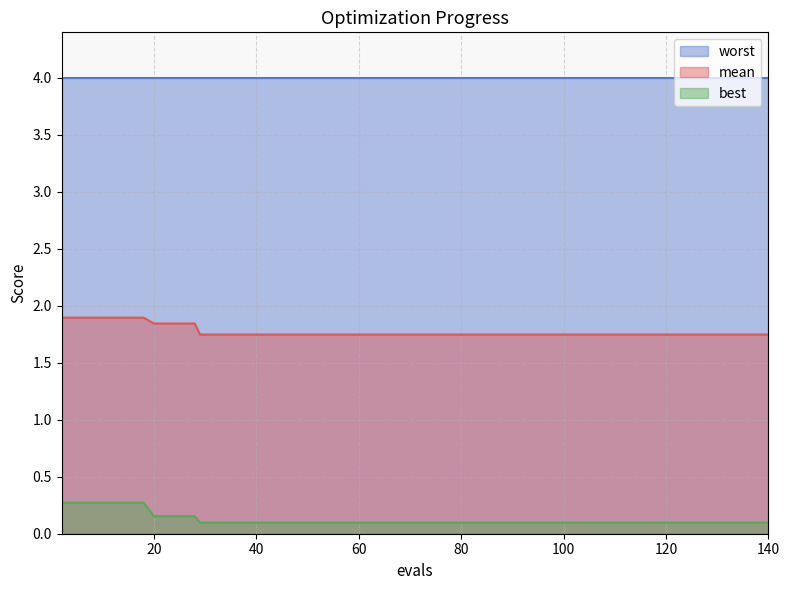

What is the highest value of the mean series?

1.9